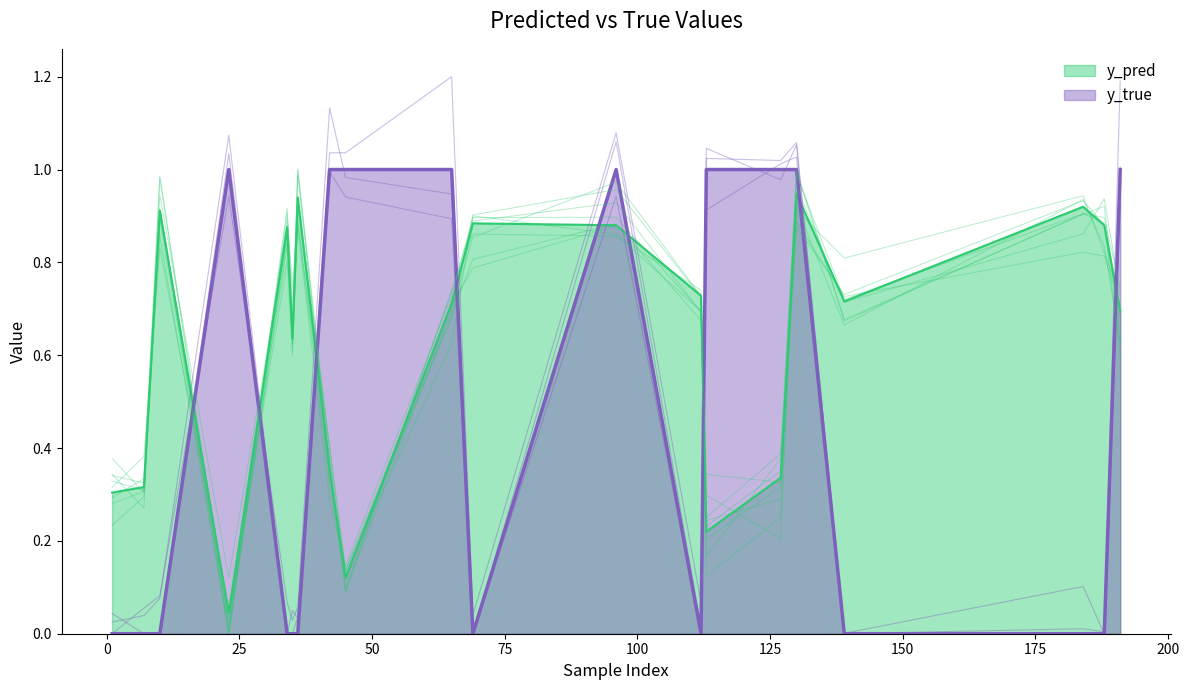

How many interior local peaks does the y_pred series have?

6